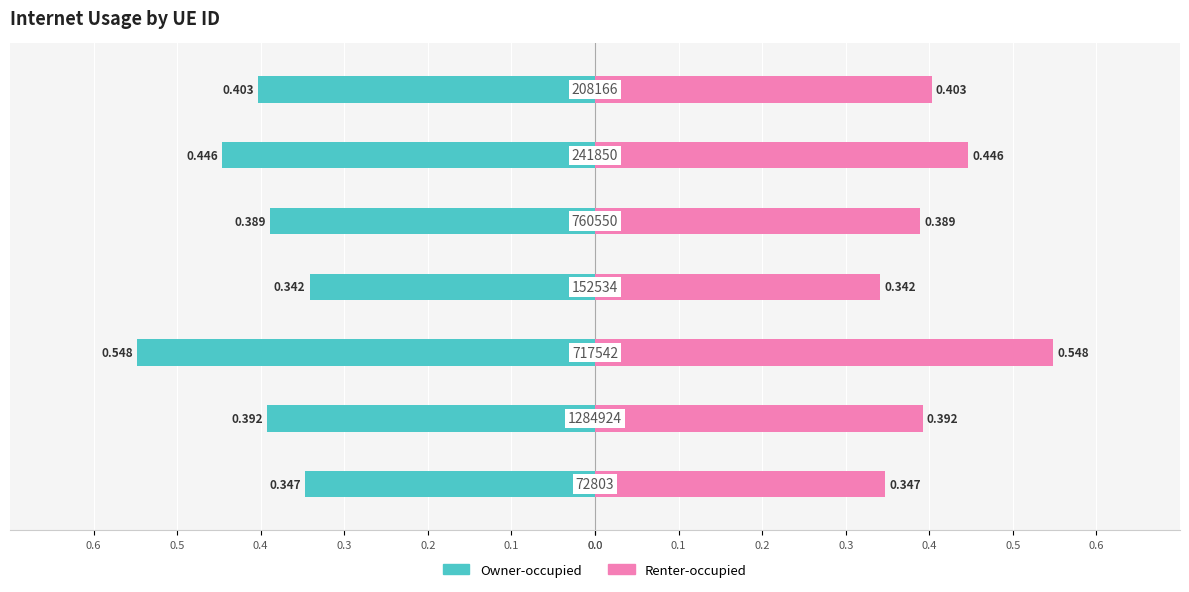

What is the difference between the maximum and minimum values in the Renter-occupied series?

0.2